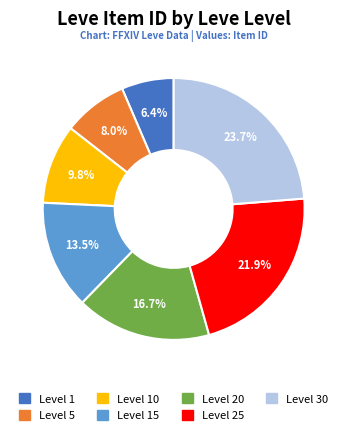

Rank the categories by value from lowest to highest.

Level 1, Level 5, Level 10, Level 15, Level 20, Level 25, Level 30